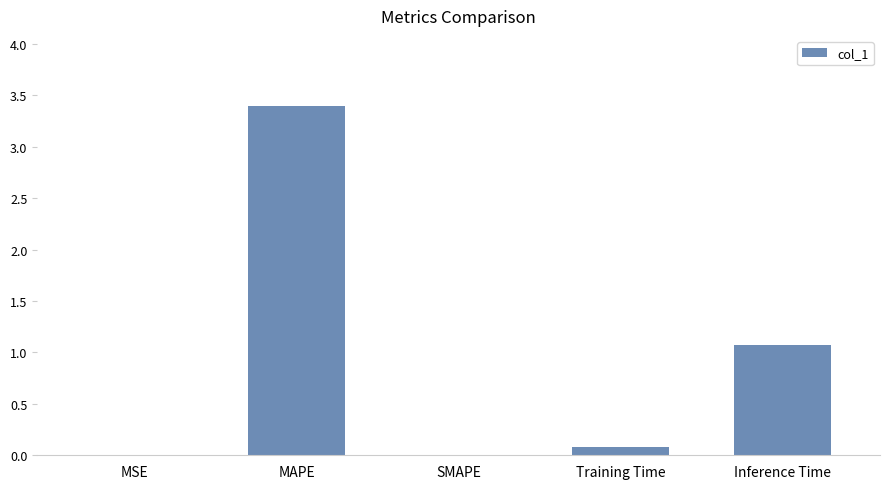

At which label is the value closest to 1?

Inference Time